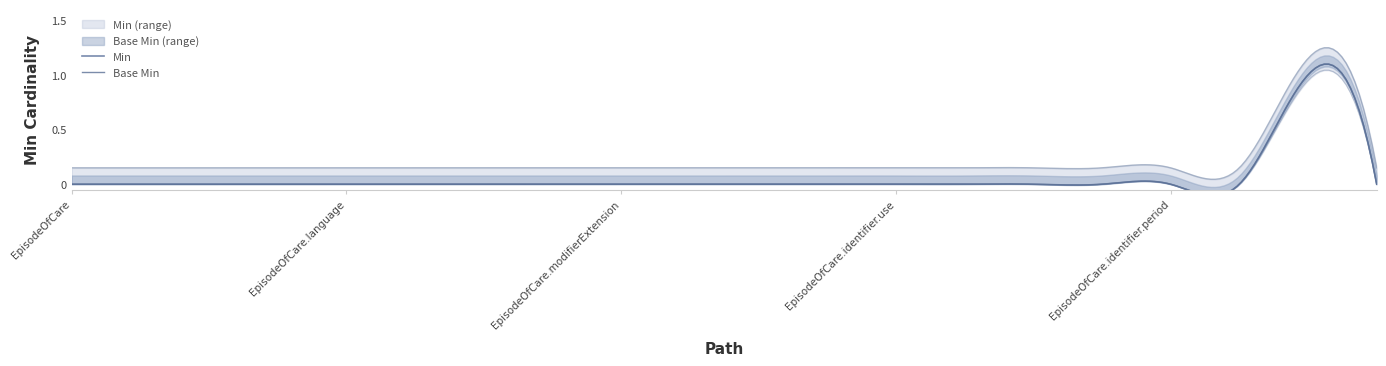

List the series in order of their peak value, highest first.

Min, Base Min